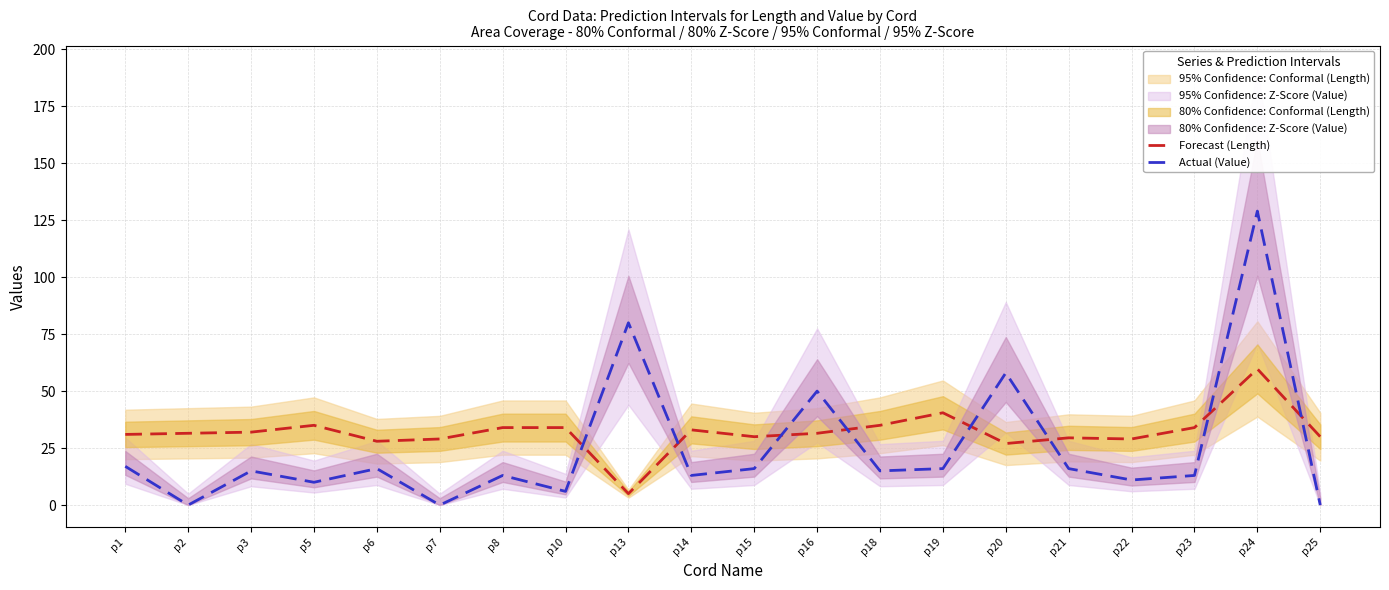

Does the chart have visible grid lines?

Yes